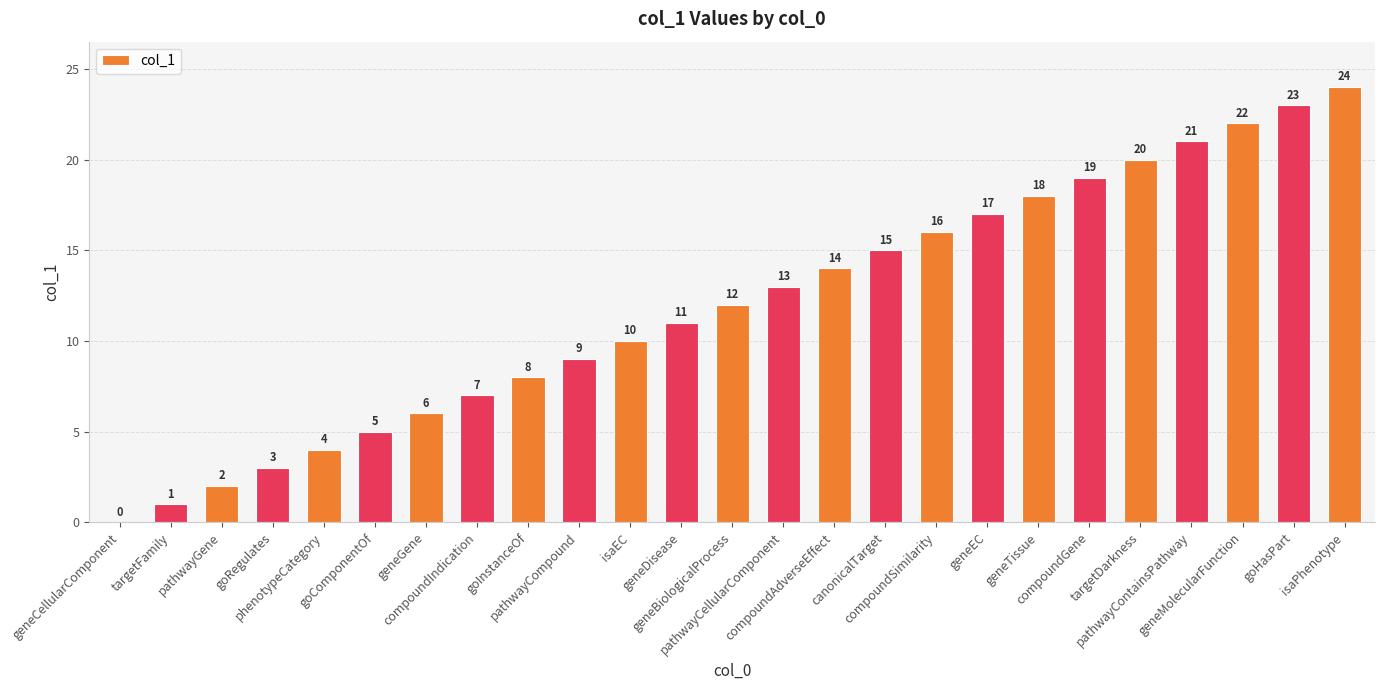

True or false: the data shows 0 at geneCellularComponent.

True